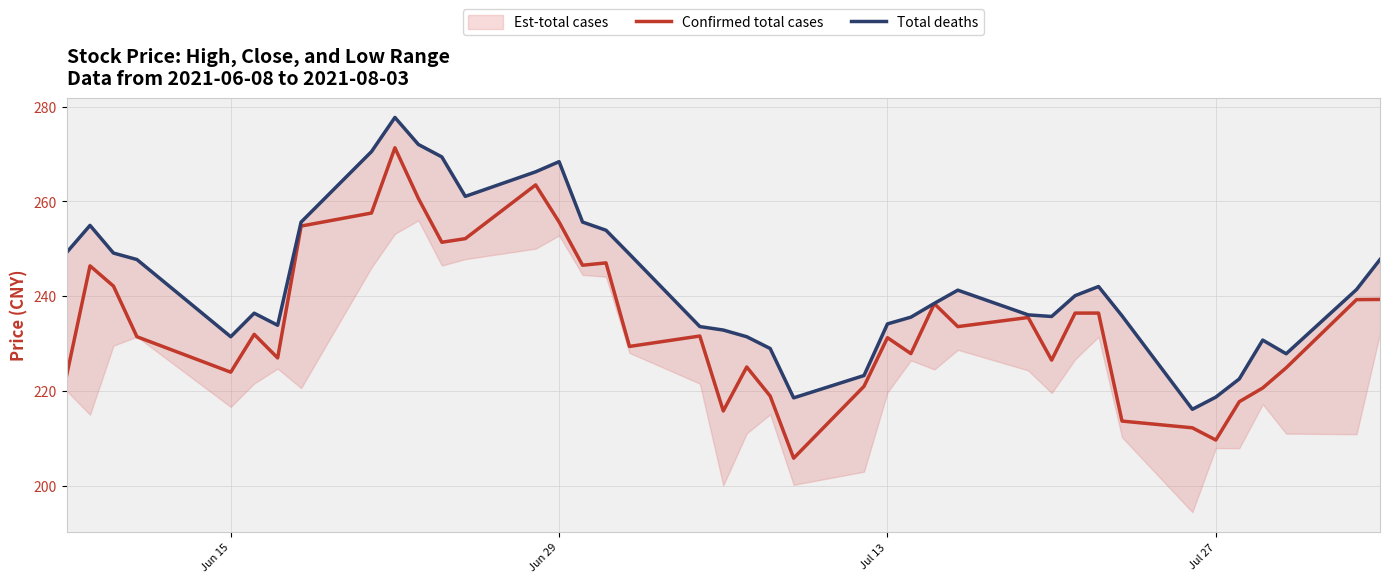

What is the value of the Confirmed total cases point at the 7th from the left?

226.9